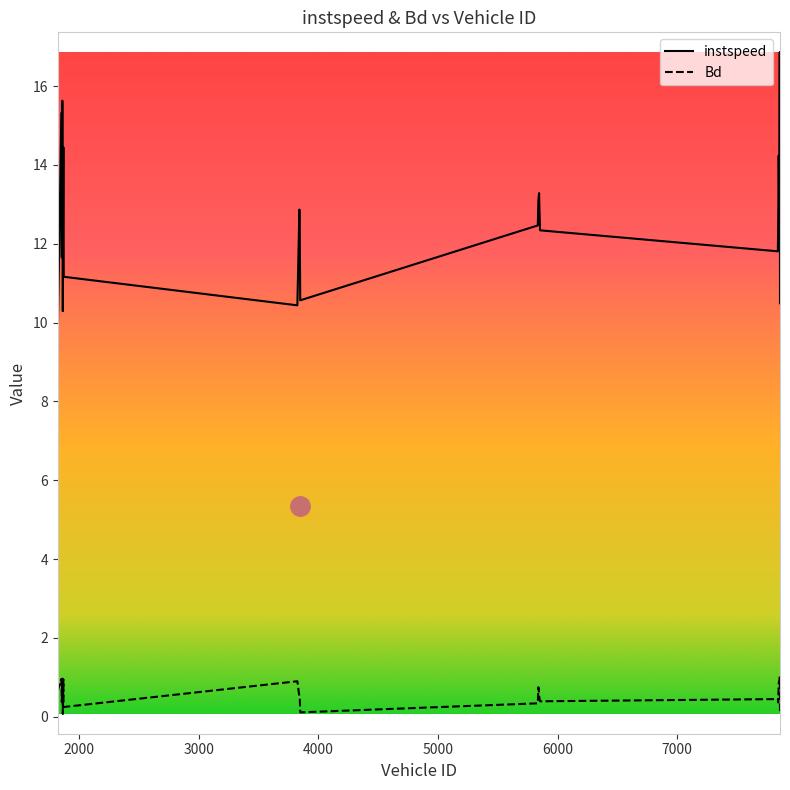

List the series in order of their peak value, lowest first.

Bd, instspeed